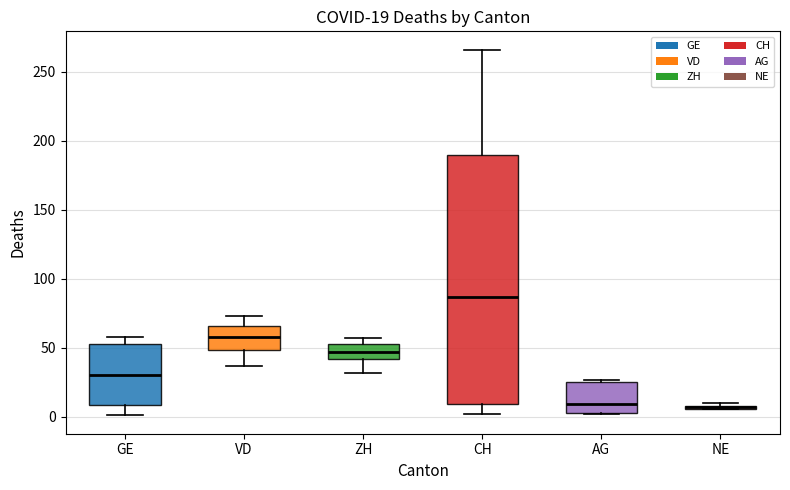

Which box is the tallest, from its lower edge to its upper edge?

CH